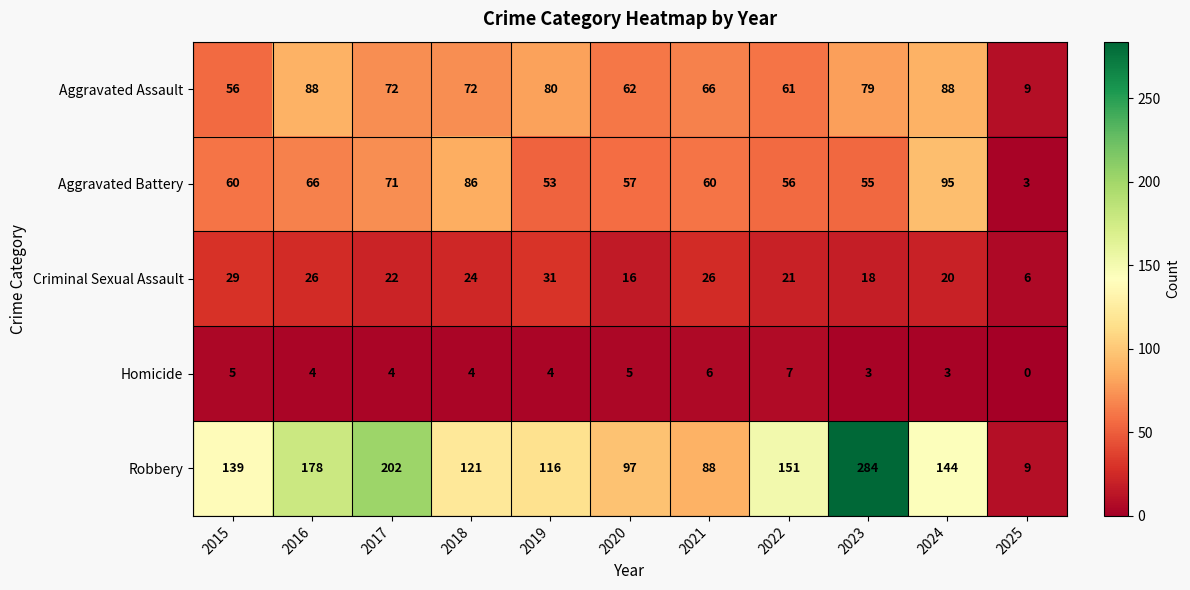

At which label is Criminal Sexual Assault closest to 18?

2023